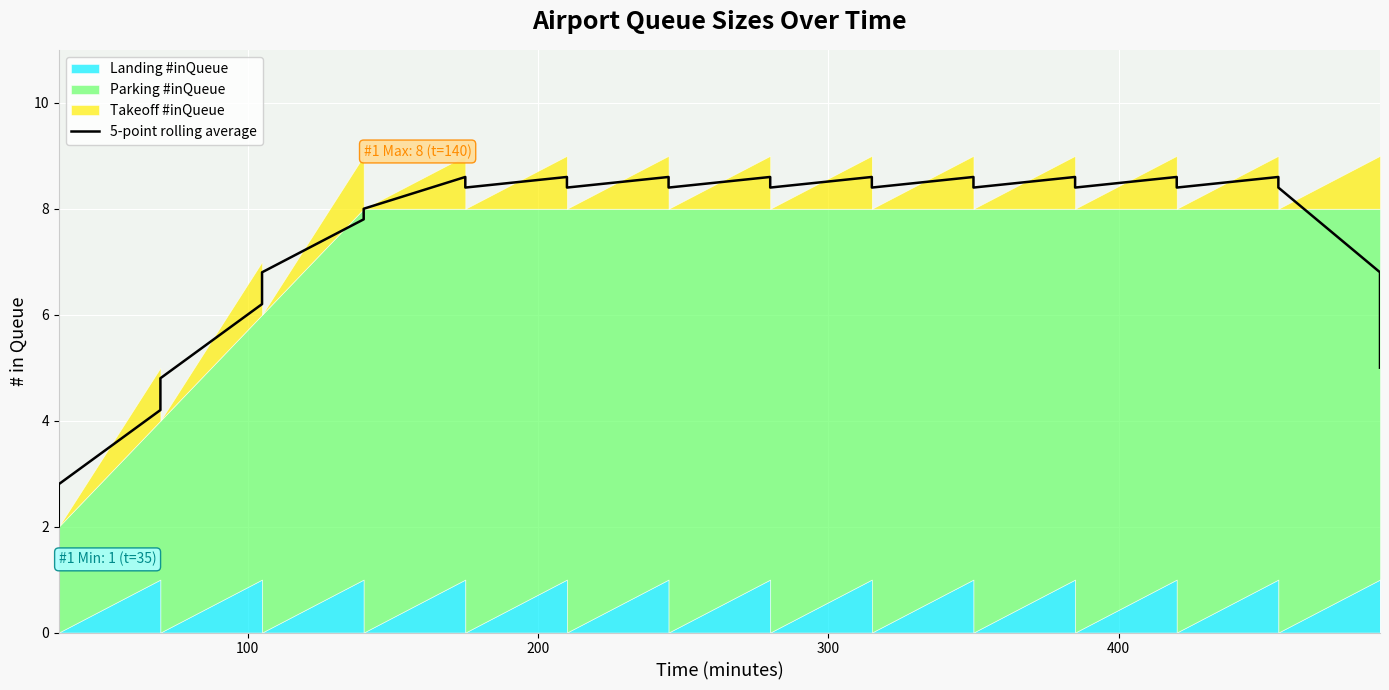

What is the difference between the second highest and minimum values?

6.6